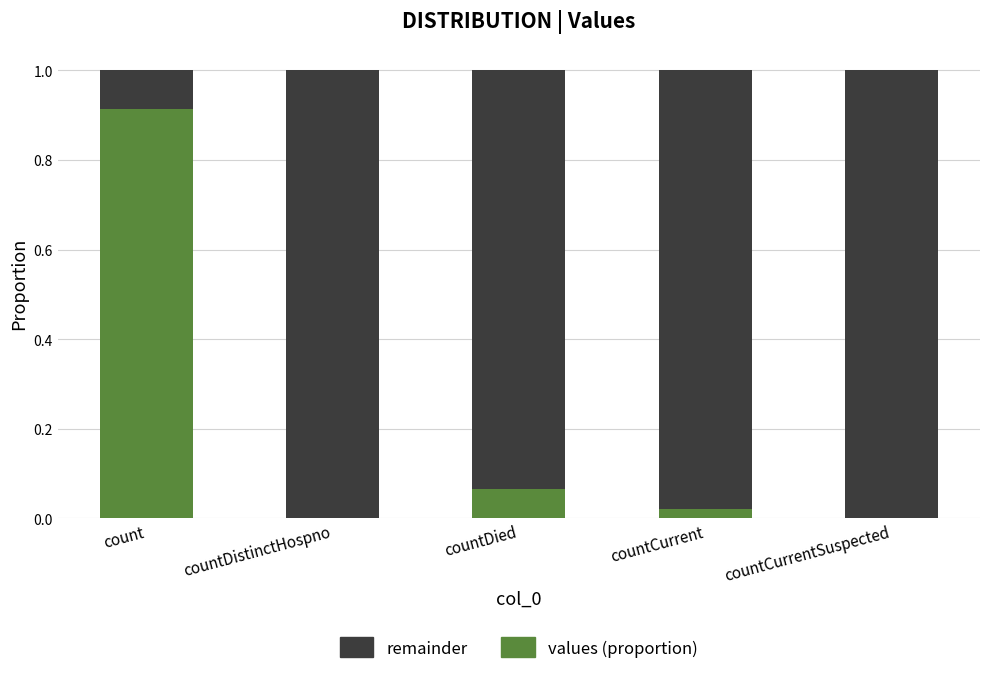

How many distinct data groups are displayed?

2